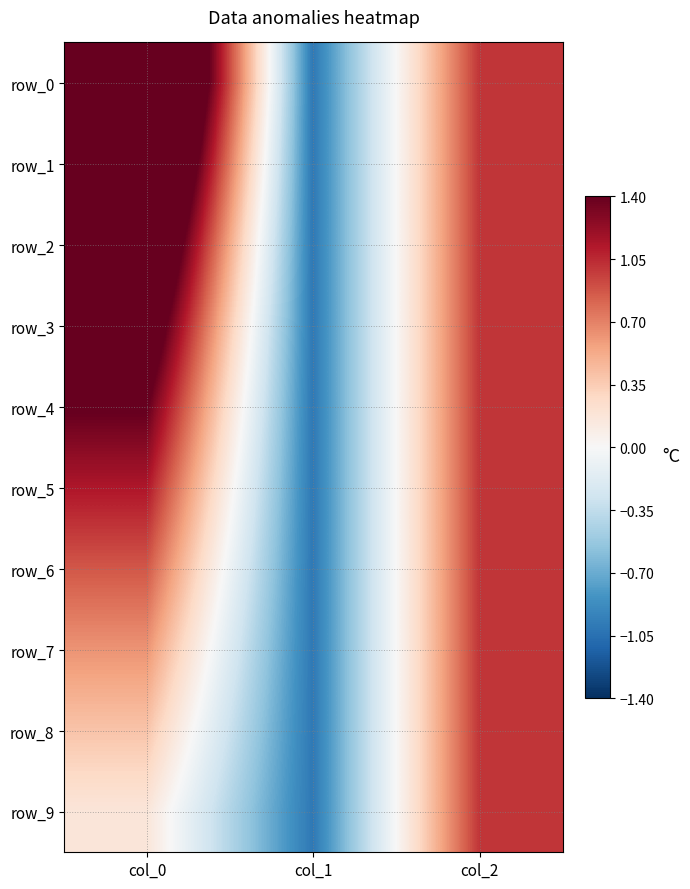

How many values in row_4 are below zero?

1